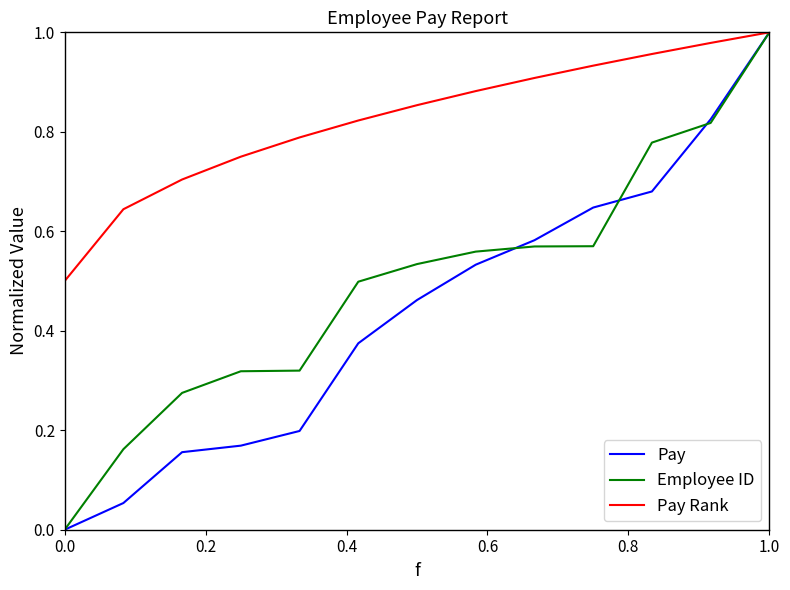

Reading right to left, transcribe all the data shown in this chart.

Pay: 1.0	0.8	0.7	0.6	0.6	0.5	0.5	0.4	0.2	0.2	0.2	0.1	0.0
Employee ID: 1.0	0.8	0.8	0.6	0.6	0.6	0.5	0.5	0.3	0.3	0.3	0.2	0.0
Pay Rank: 1.0	1.0	1.0	0.9	0.9	0.9	0.9	0.8	0.8	0.8	0.7	0.6	0.5